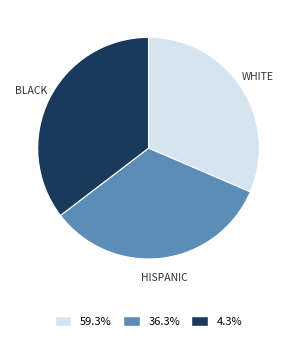

How many slices are in this pie chart?

3